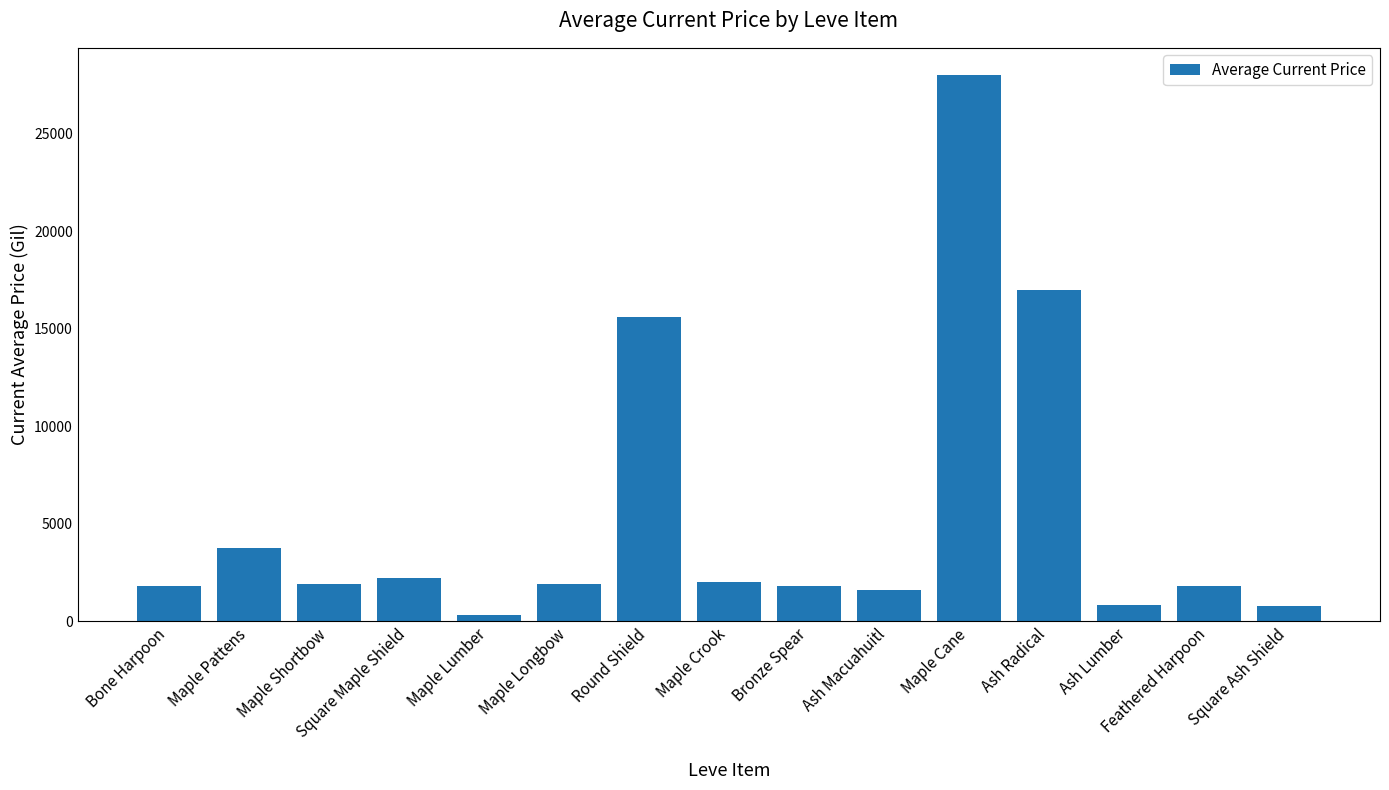

Is it true that the value at Bone Harpoon is 1820.0?

True